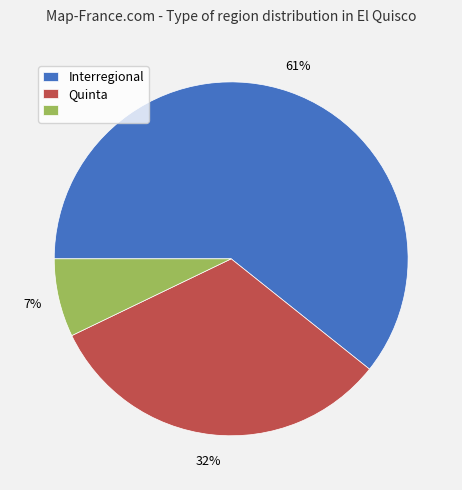

To the nearest percent, what is the average slice percentage?

33%